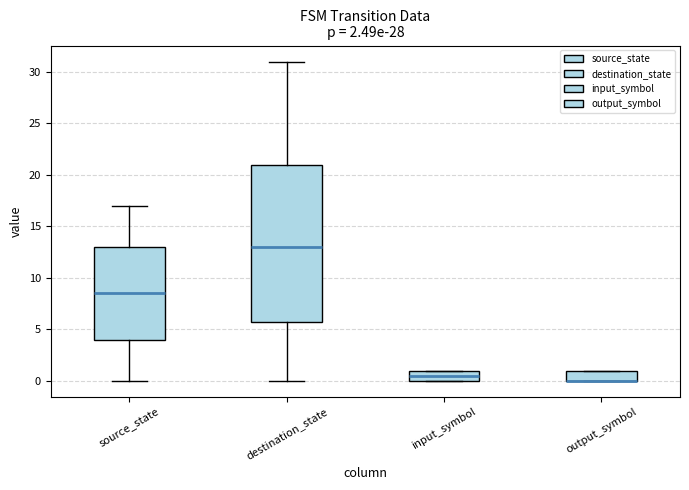

Comparing the boxes themselves (not the whiskers), which one is the tallest?

destination_state